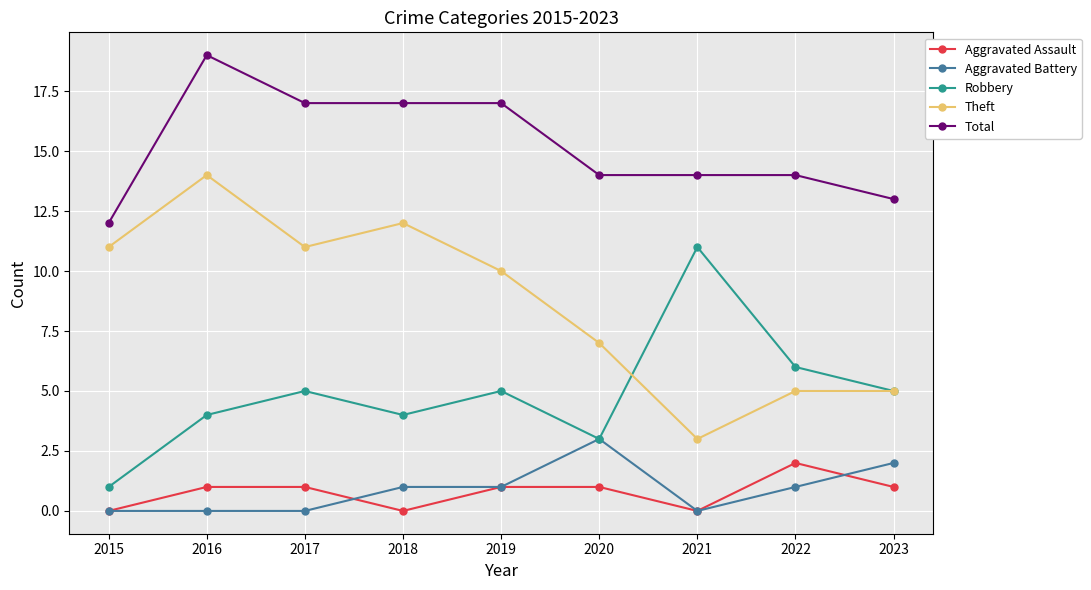

True or false: Total and Theft intersect in this chart.

False